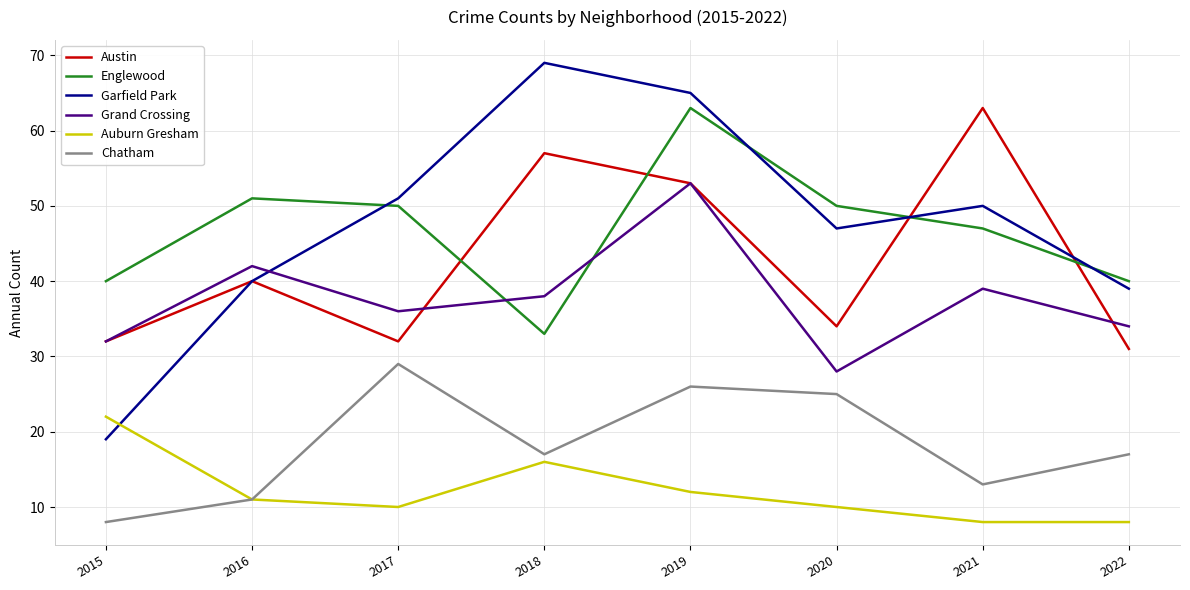

The Grand Crossing series shows 36 at 2017. True or false?

True